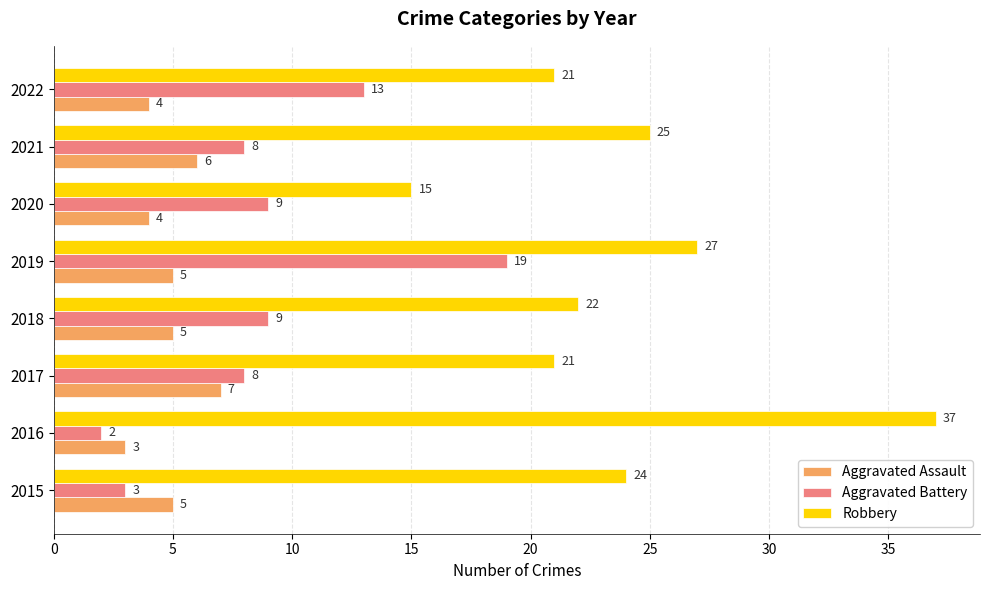

List the series in order of their peak value, lowest first.

Aggravated Assault, Aggravated Battery, Robbery